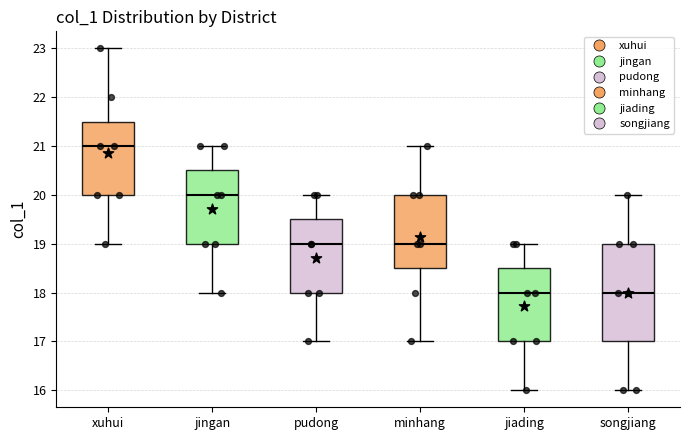

Which box is the tallest, from its lower edge to its upper edge?

songjiang